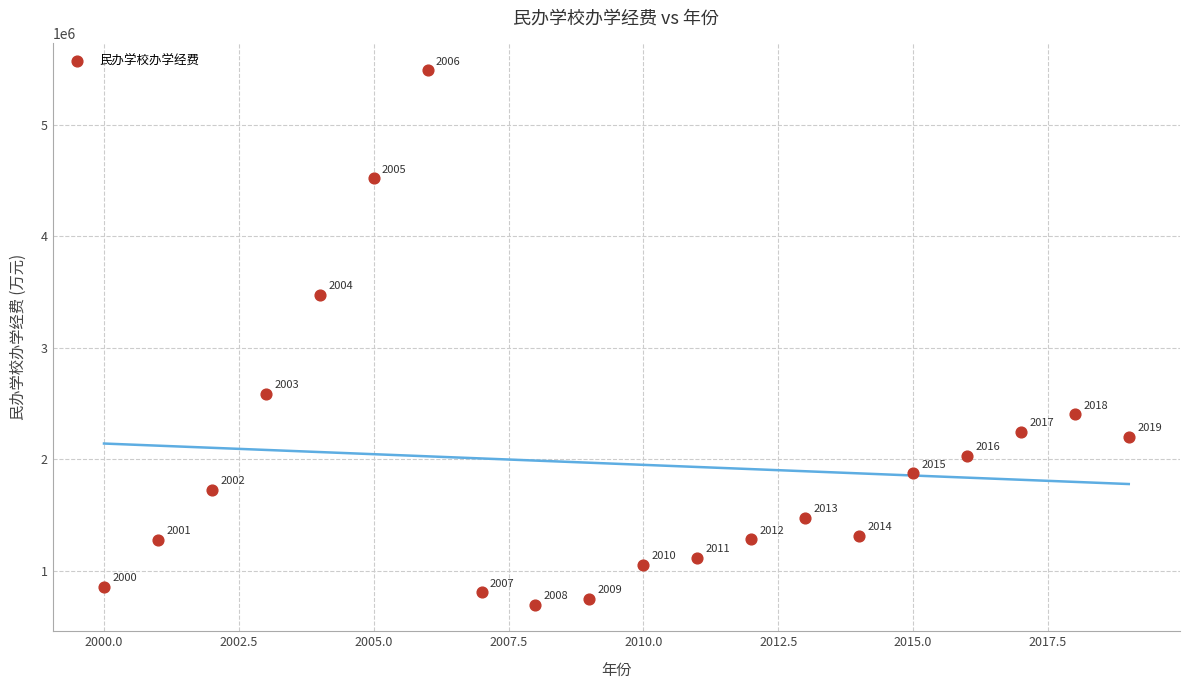

What is the range of Y values (max minus min)?

4792104.0